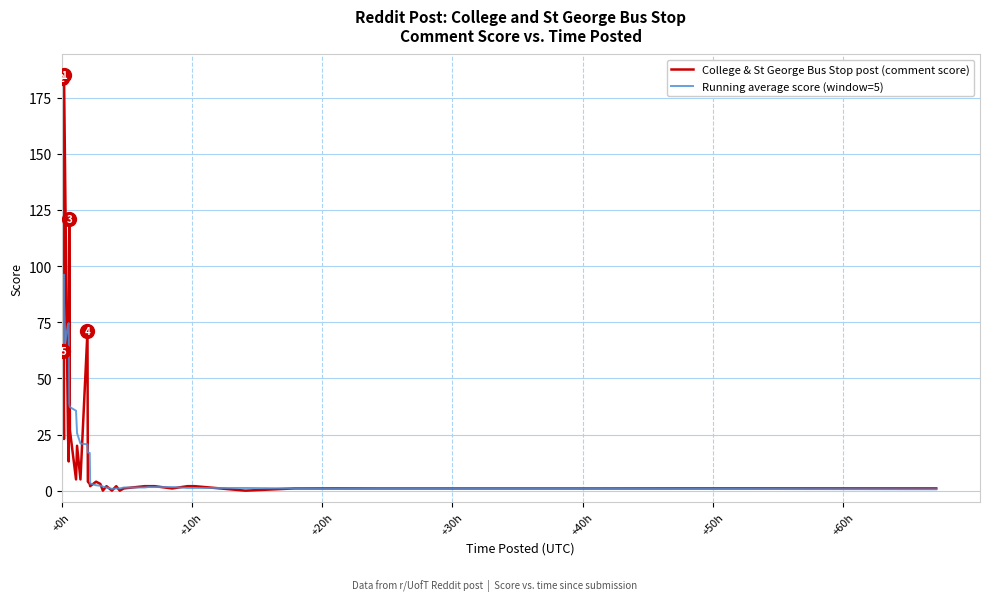

What are all the series names shown in the legend?

College & St George Bus Stop post (comment score), Running average score (window=5)